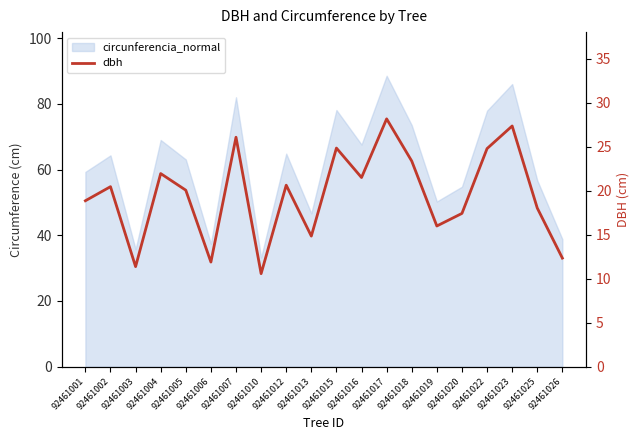

Does the chart display data point markers on the line(s)?

No